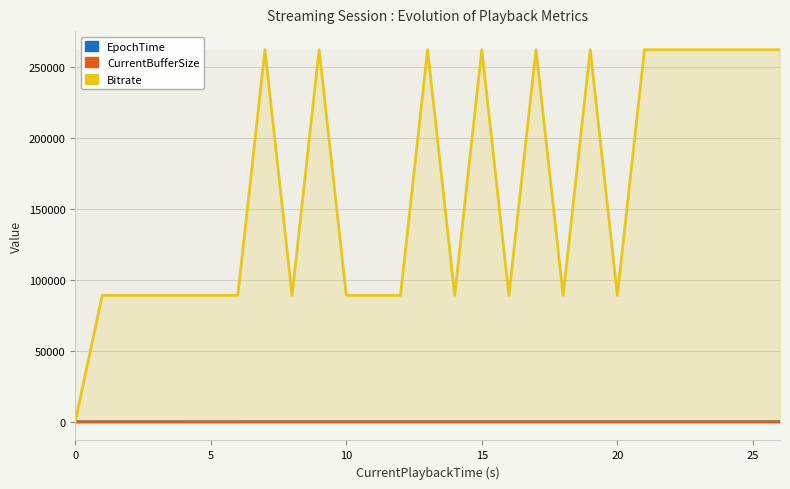

True or false: EpochTime and Bitrate intersect in this chart.

False